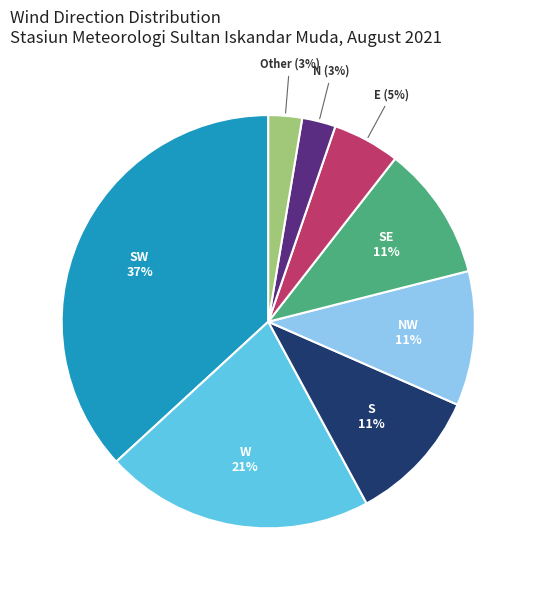

Between E and W, which is larger?

W